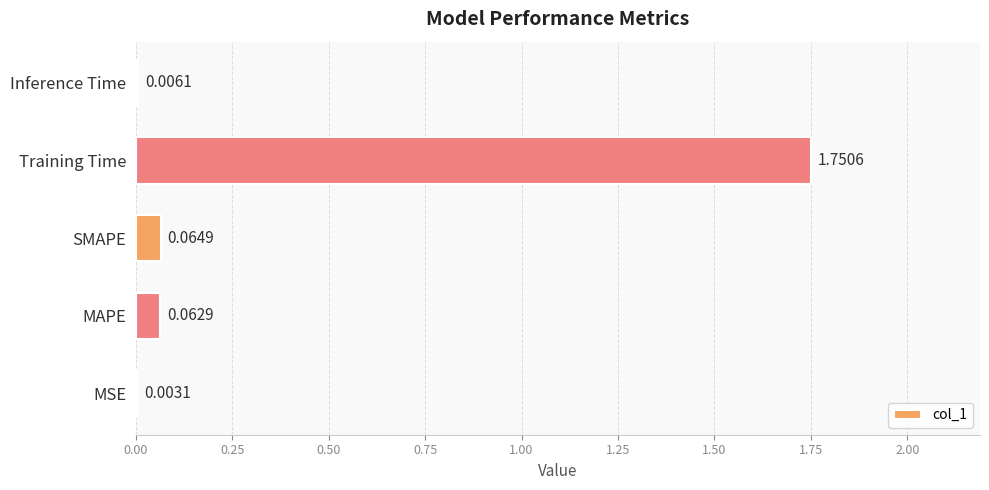

What is the change in value from MSE to SMAPE?

+0.1